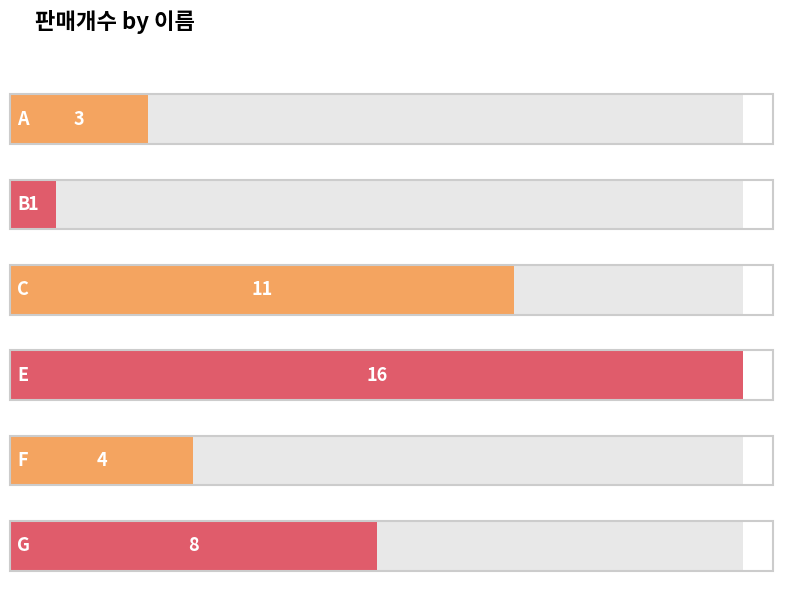

How many values exceed 8?

2